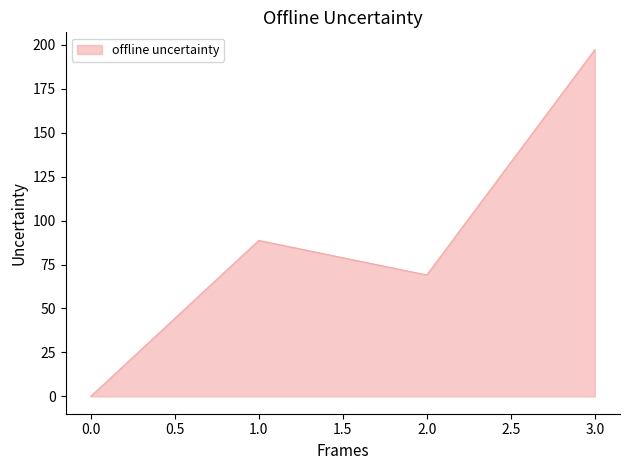

What is the average value?

88.7